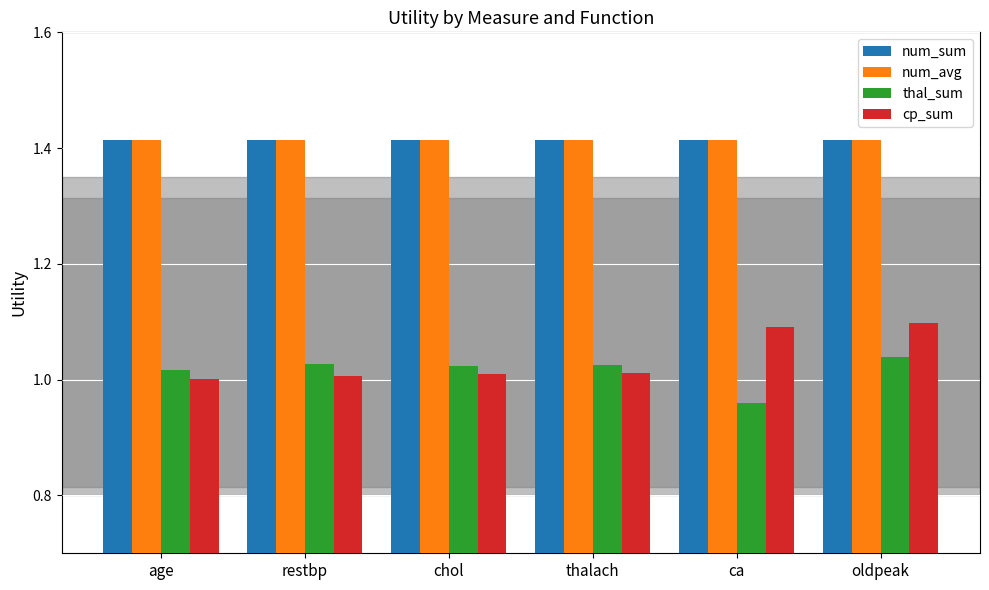

At which category does the chart reach its minimum across all series?

ca